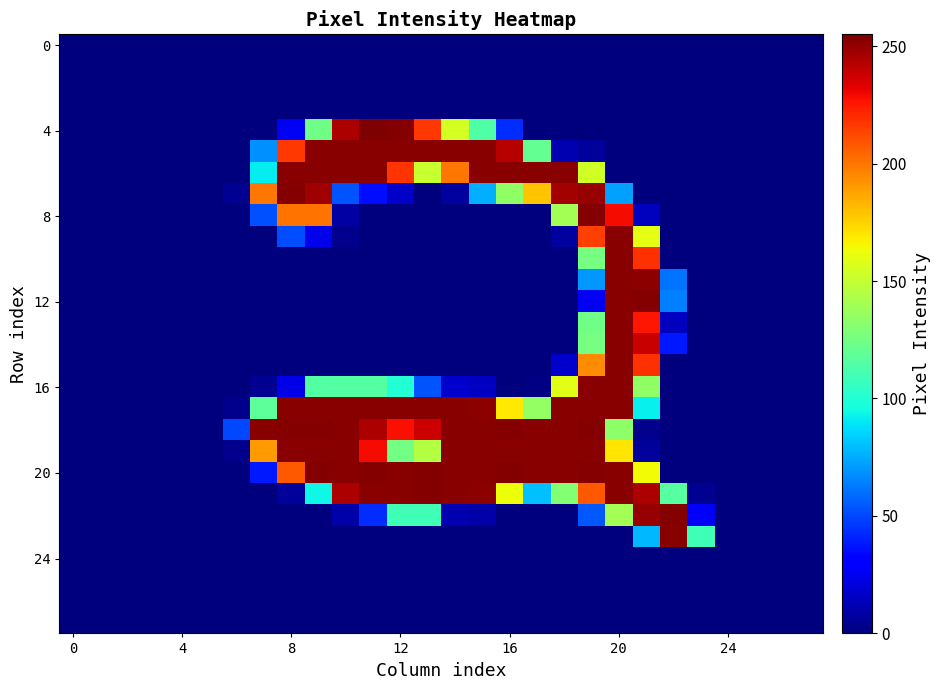

Which series has the widest spread of values?

4